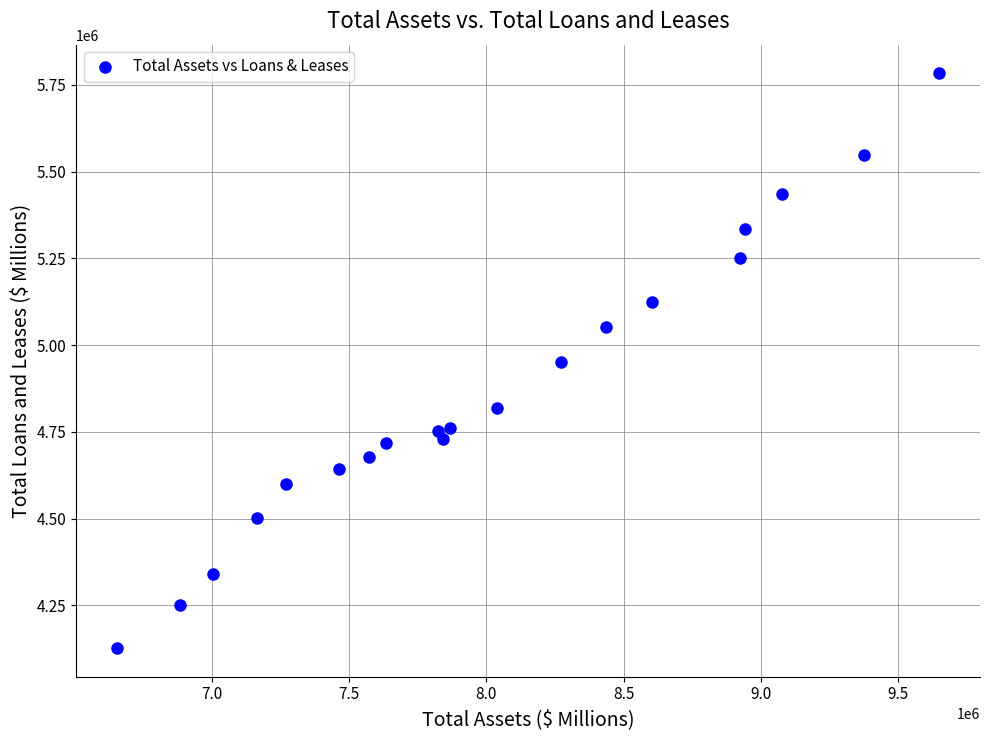

What is the range of X values (max minus min)?

2992806.1